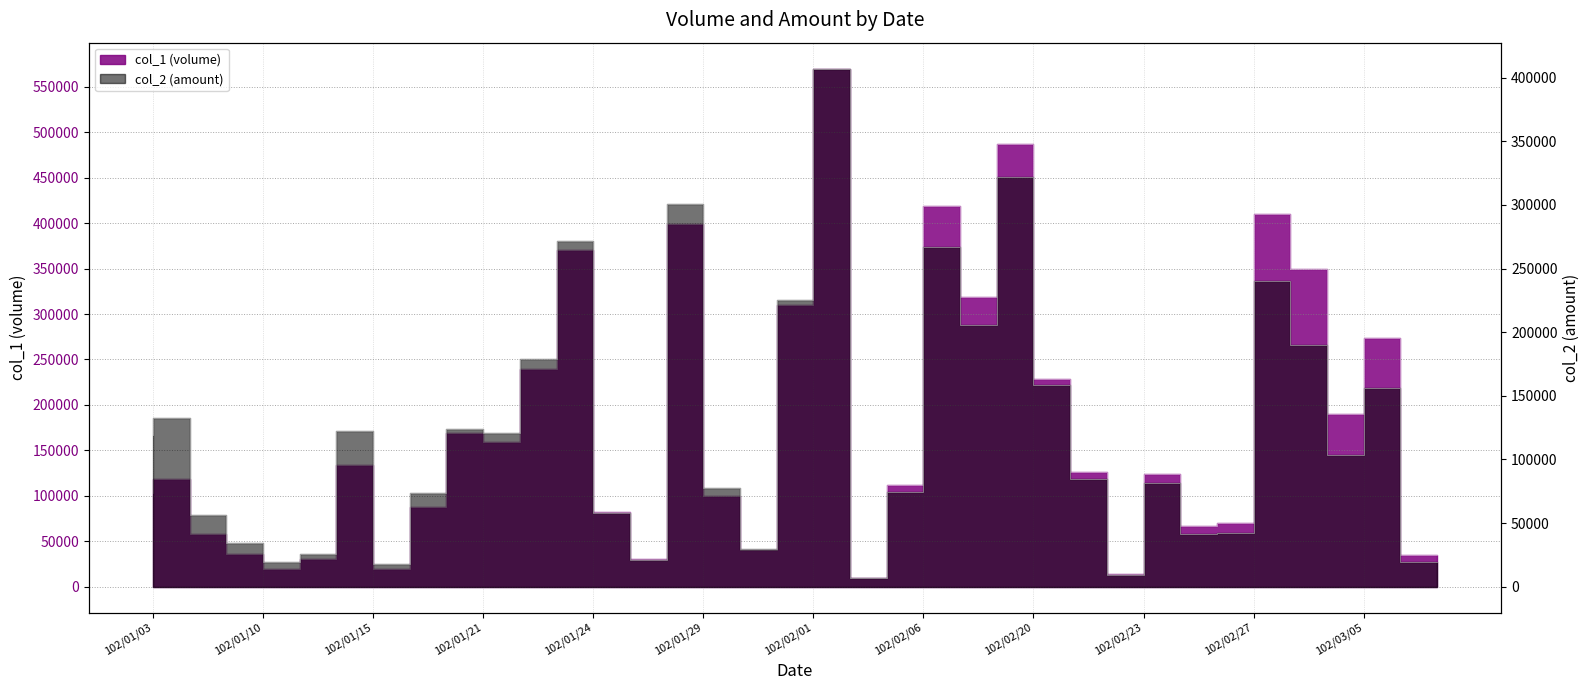

What is the label of the 31st point from the left?

102/02/27